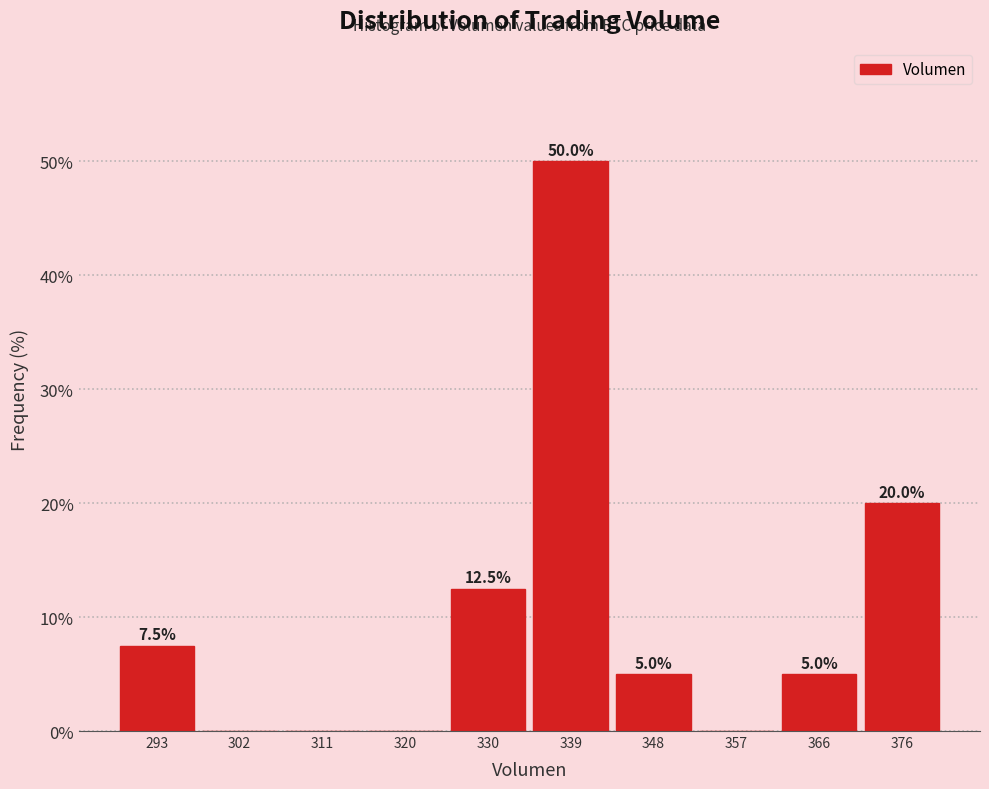

Which range on the x-axis has the tallest bar?

334 to 343